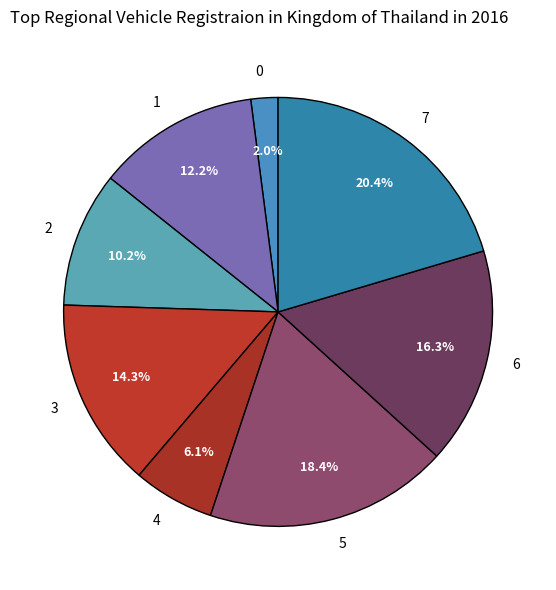

Which category has the biggest portion of the pie?

7